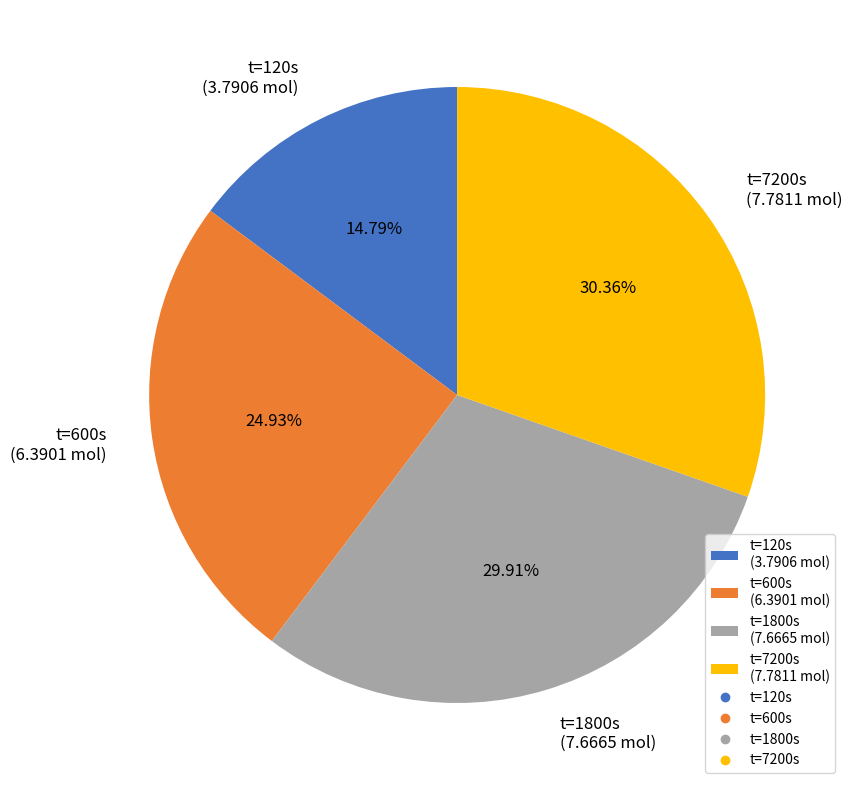

Approximately how many times larger is the value at t=1800s (7.6665 mol) compared to t=120s (3.7906 mol)?

2.0